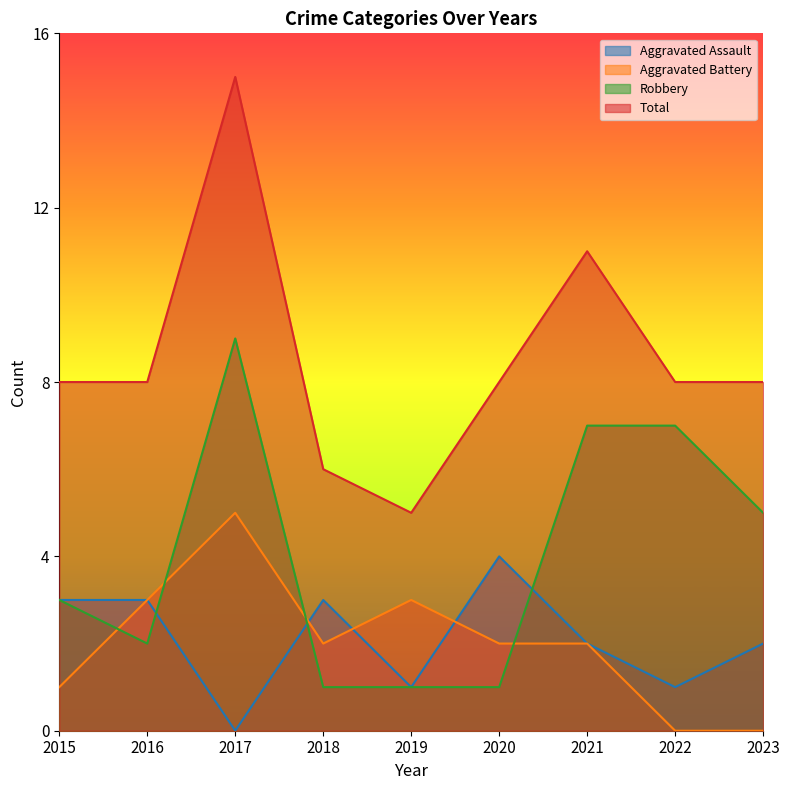

How many lines are shown in the chart?

4